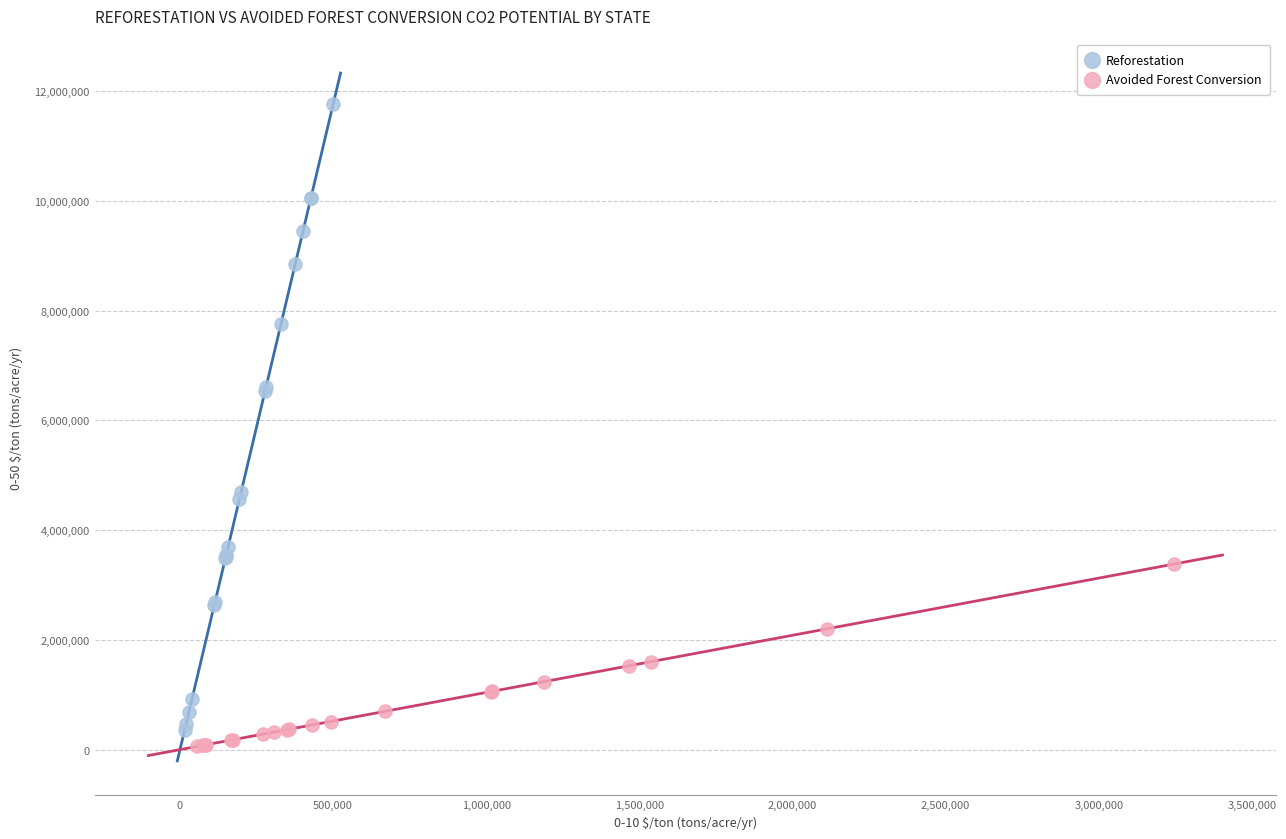

What are all the series names shown in the legend?

Reforestation, Avoided Forest Conversion